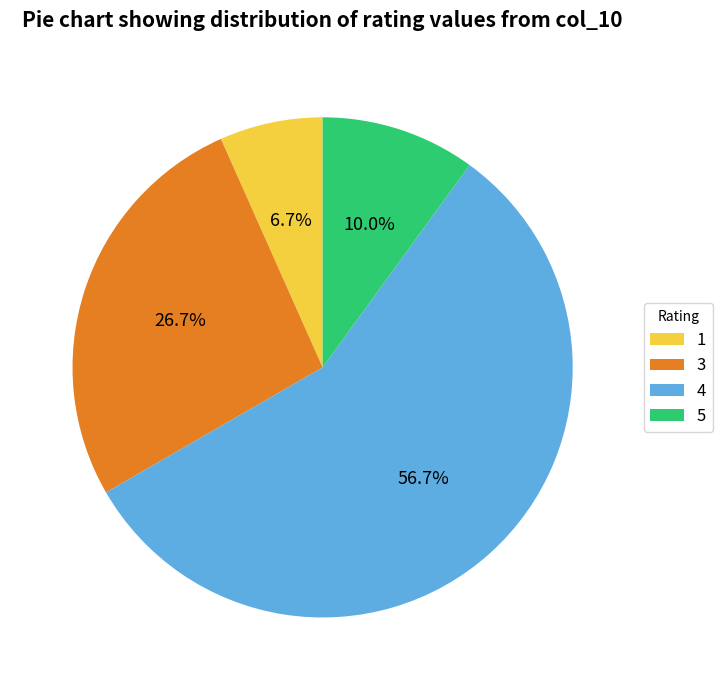

Rank the categories by value from highest to lowest.

4, 3, 5, 1